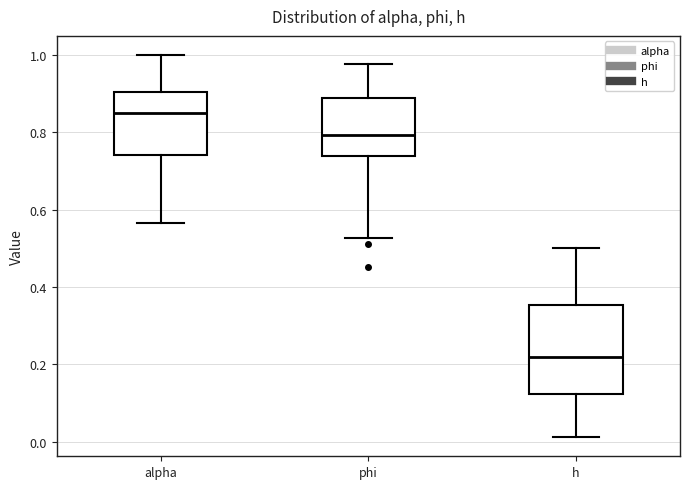

Comparing the boxes themselves (not the whiskers), which one is the tallest?

h